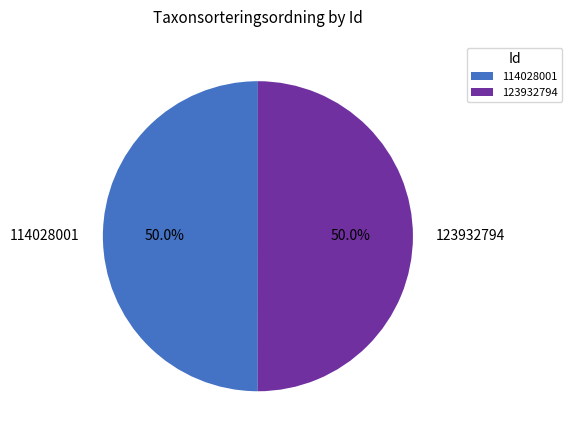

The 123932794 slice represents 60% of the pie. True or false?

False